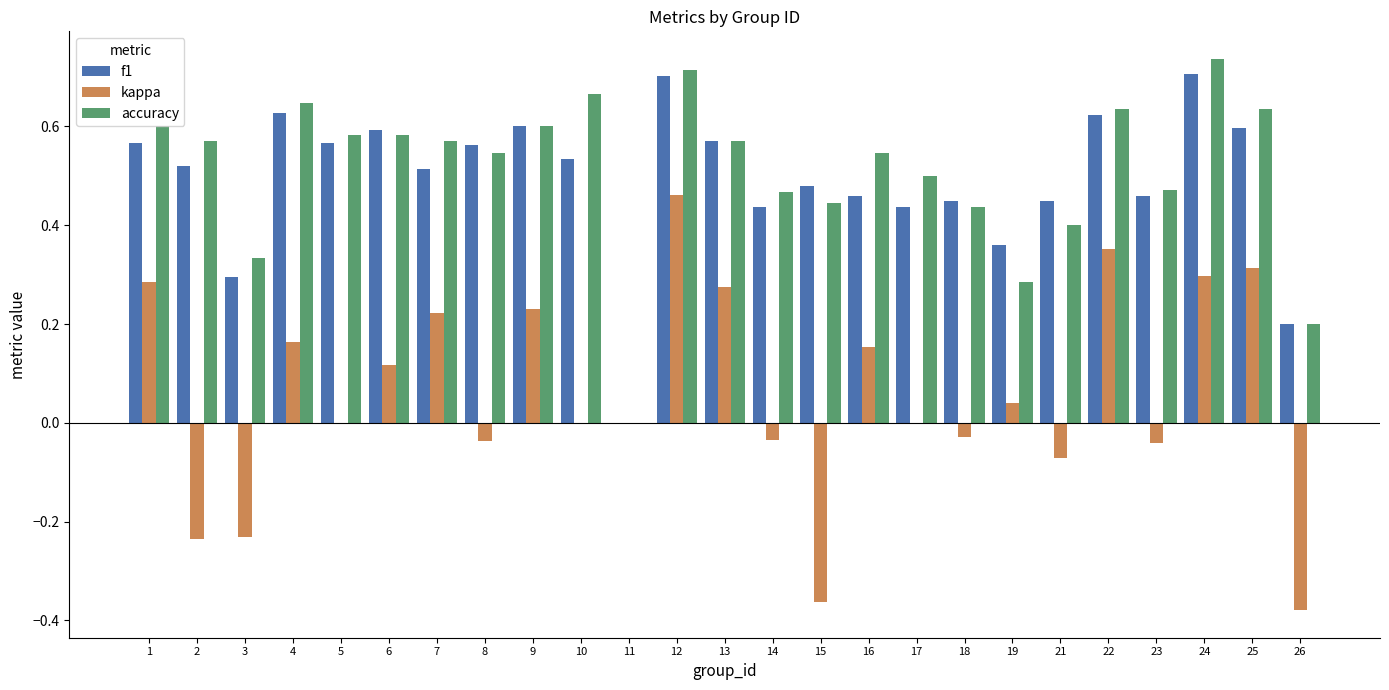

Is it true that f1 equals 1.2 at 24?

False